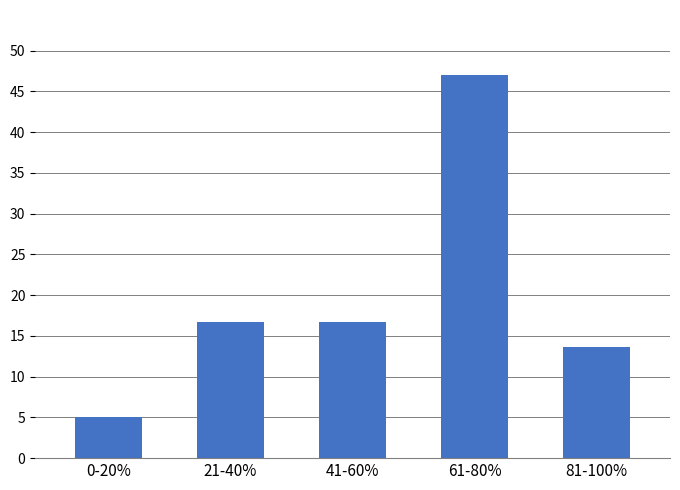

Count the number of data series in this chart.

1